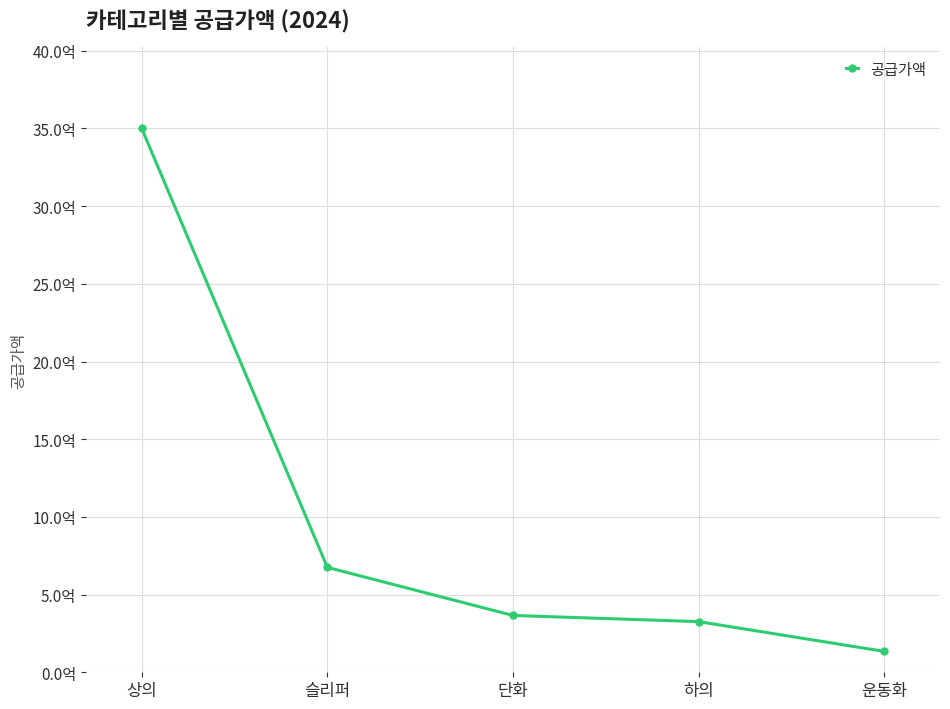

The chart shows a value of 134316000 at 운동화. True or false?

True